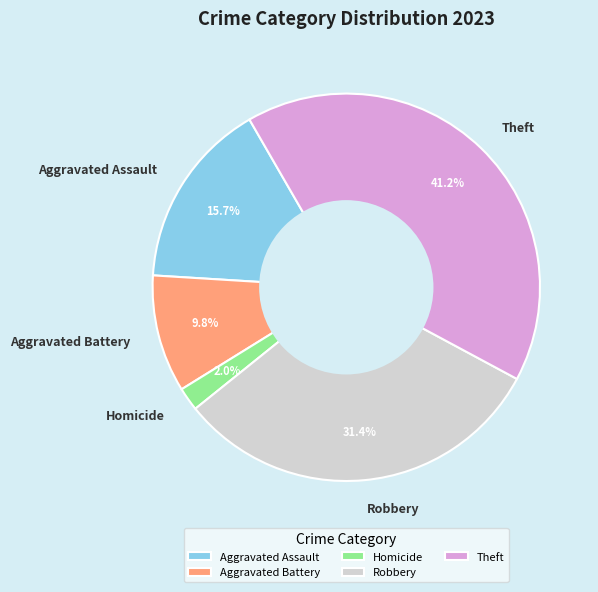

Between Robbery and Aggravated Assault, which is larger?

Robbery